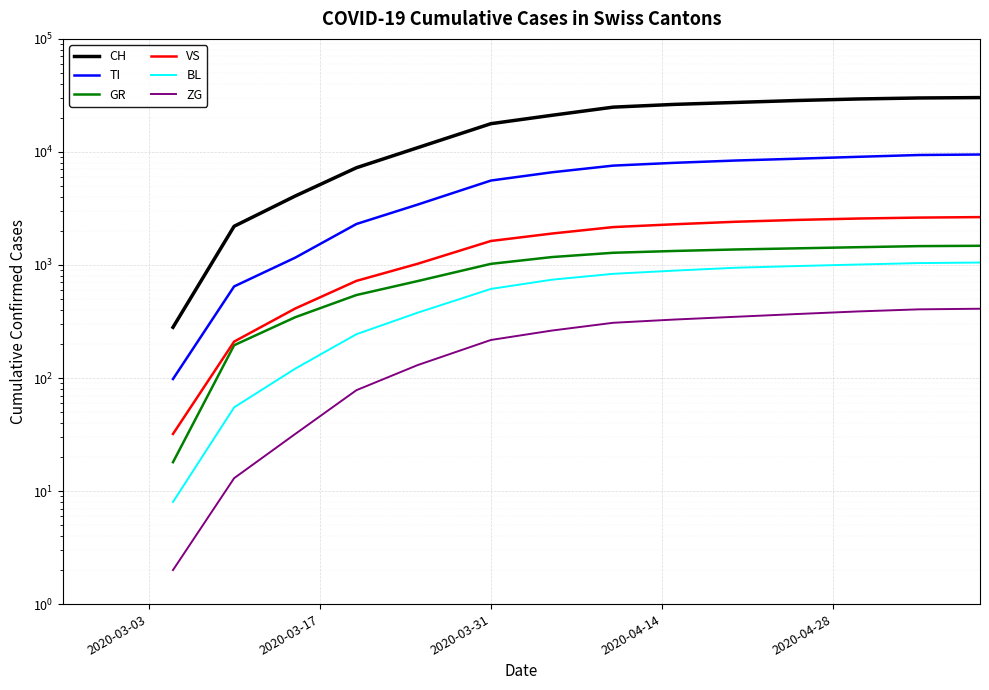

True or false: TI and VS cross at least once.

False